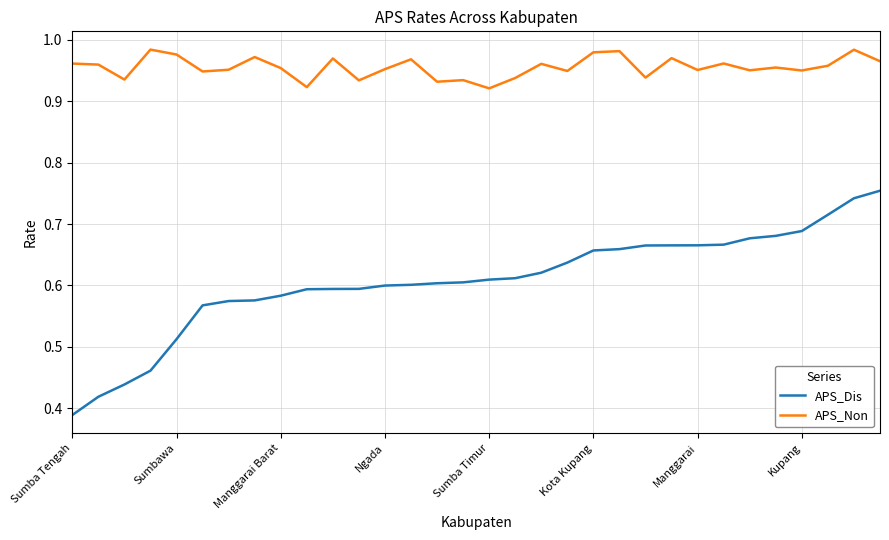

List the series in order of their overall mean, highest first.

APS_Non, APS_Dis